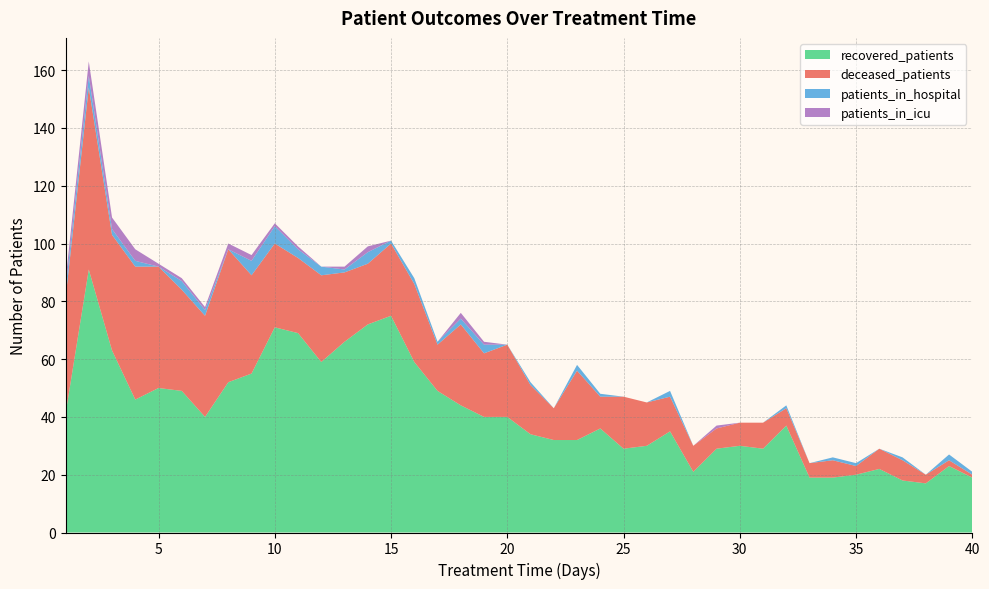

Reading left to right, extract all data points from this chart.

recovered_patients: 1=41	2=91	3=63	4=46	5=50	6=49	7=40	8=52	9=55	10=71	11=69	12=59	13=66	14=72	15=75	16=59	17=49	18=44	19=40	20=40	21=34	22=32	23=32	24=36	25=29	26=30	27=35	28=21	29=29	30=30	31=29	32=37	33=19	34=19	35=20	36=22	37=18	38=17	39=23	40=19
deceased_patients: 1=40	2=63	3=40	4=46	5=42	6=35	7=35	8=46	9=34	10=29	11=26	12=30	13=24	14=21	15=25	16=27	17=16	18=28	19=22	20=25	21=17	22=11	23=24	24=11	25=18	26=15	27=12	28=9	29=7	30=8	31=9	32=6	33=5	34=6	35=3	36=7	37=7	38=3	39=2	40=1
patients_in_hospital: 1=3	2=4	3=2	4=2	5=0	6=3	7=2	8=0	9=5	10=6	11=3	12=3	13=1	14=4	15=1	16=2	17=1	18=2	19=3	20=0	21=1	22=0	23=2	24=1	25=0	26=0	27=2	28=0	29=0	30=0	31=0	32=1	33=0	34=1	35=1	36=0	37=1	38=0	39=2	40=1
patients_in_icu: 1=3	2=5	3=4	4=4	5=1	6=1	7=1	8=2	9=2	10=1	11=1	12=0	13=1	14=2	15=0	16=0	17=0	18=2	19=1	20=0	21=0	22=0	23=0	24=0	25=0	26=0	27=0	28=0	29=1	30=0	31=0	32=0	33=0	34=0	35=0	36=0	37=0	38=0	39=0	40=0